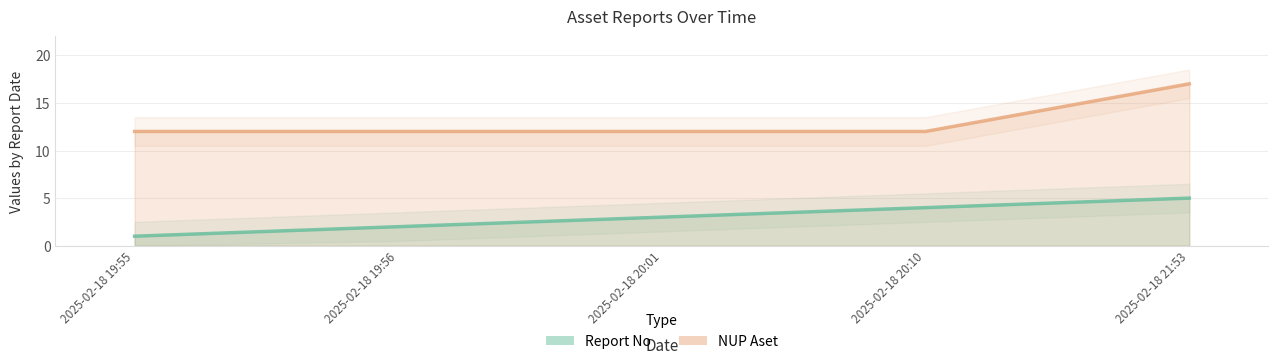

Reading left to right, what are all the values shown in this chart?

Report No: 1	2	3	4	5
NUP Aset: 12	12	12	12	17